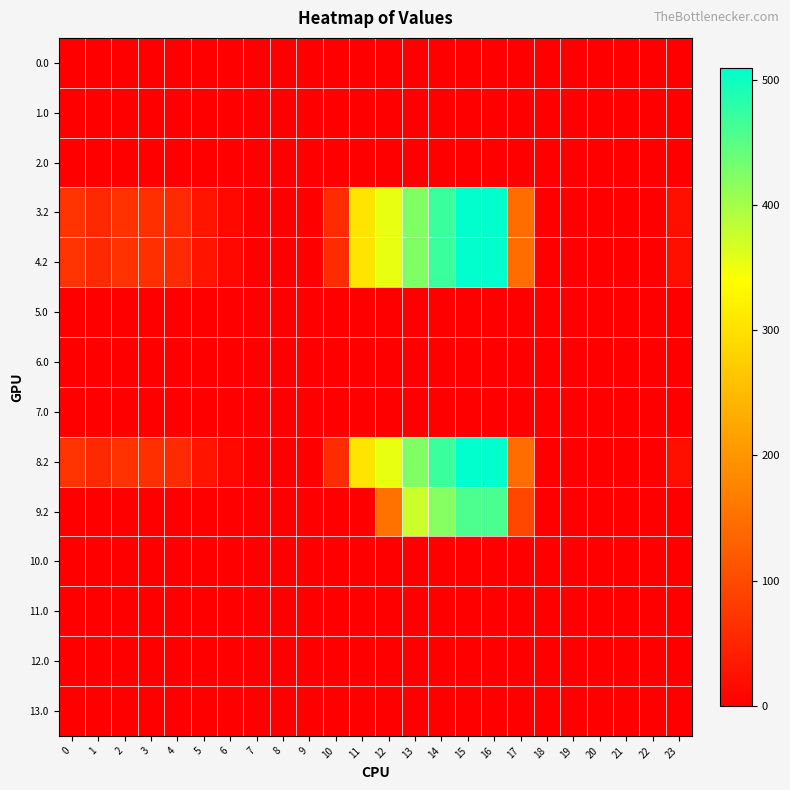

Which series has the largest range (max minus min)?

3.2